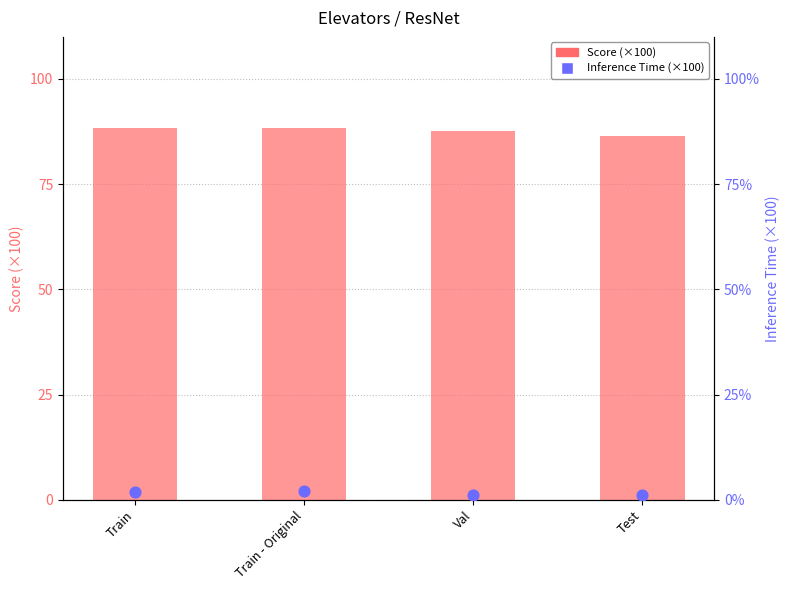

At how many categories does at least one series exceed 76?

4